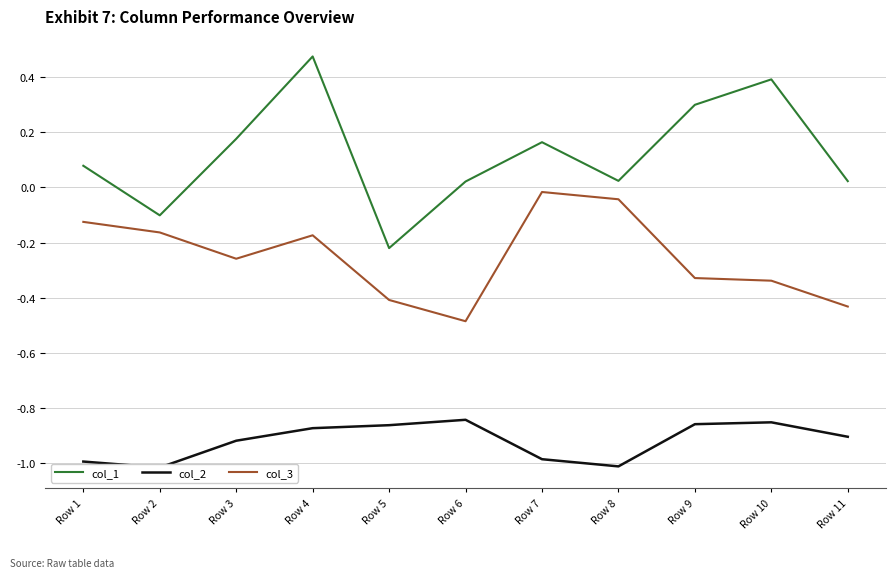

Does the chart have visible grid lines?

Yes